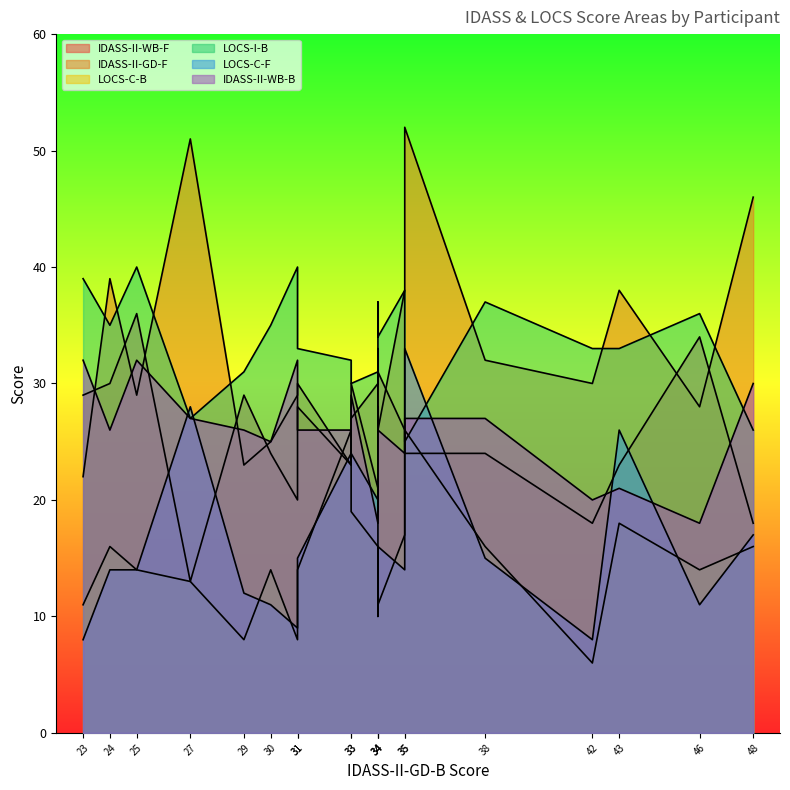

True or false: LOCS-C-F has a value of 17 at PC008.

True